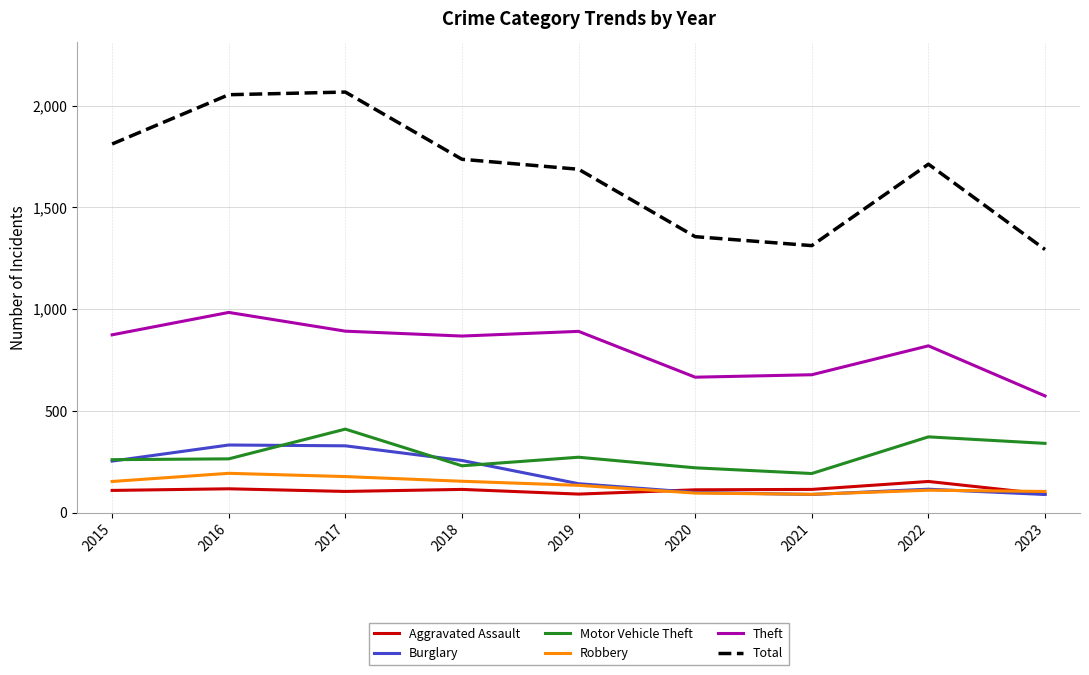

What value does the Total series have at 2016?

2053